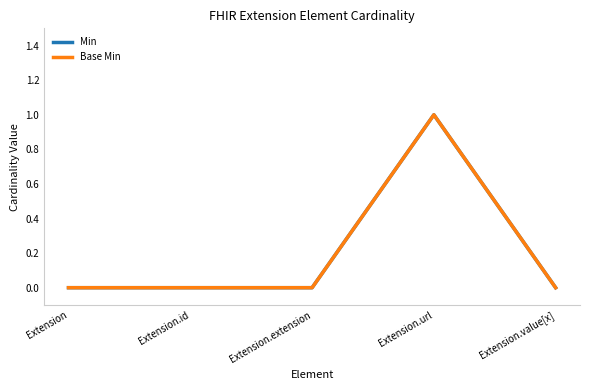

Where is the first local maximum for Min?

Extension.url